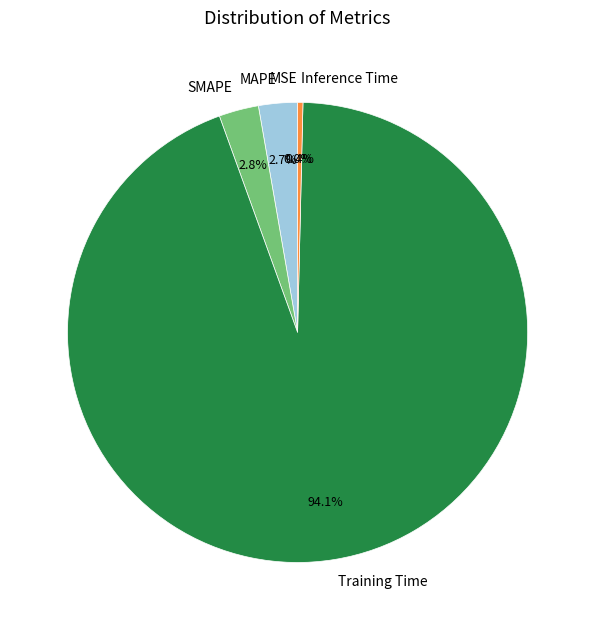

Which slice is the largest?

Training Time